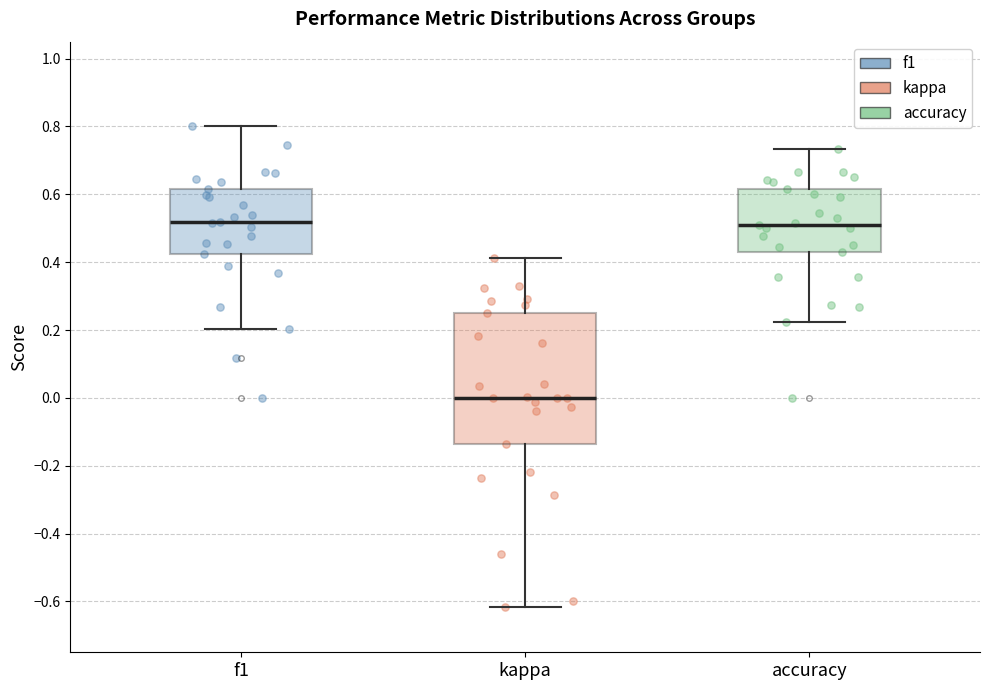

Which box has the lowest median line?

kappa